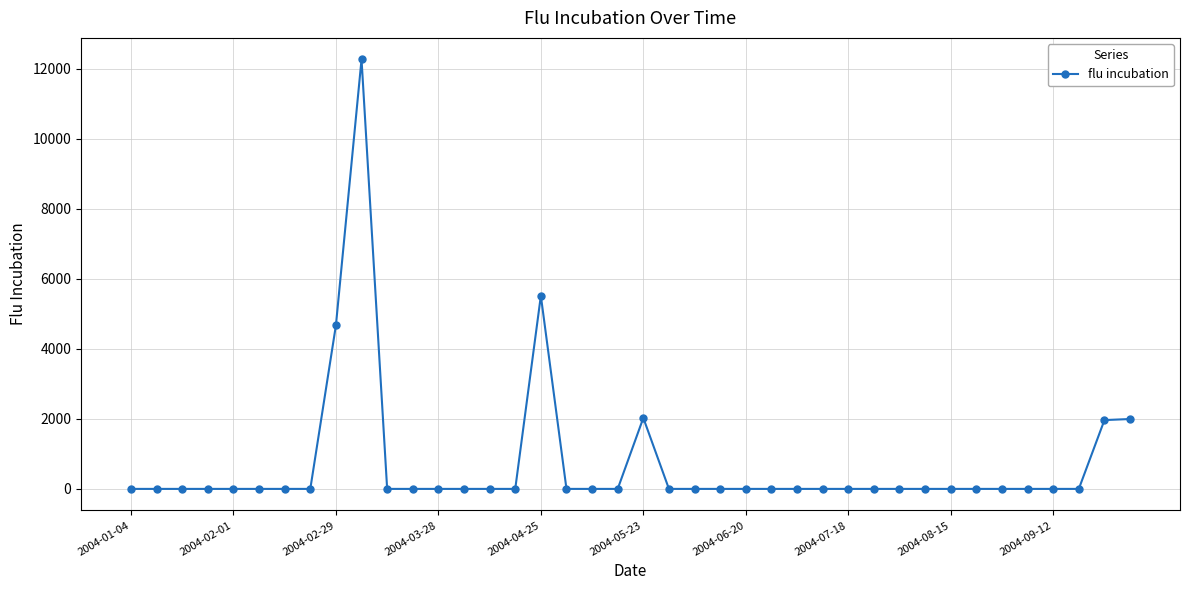

How many distinct data groups are displayed?

1